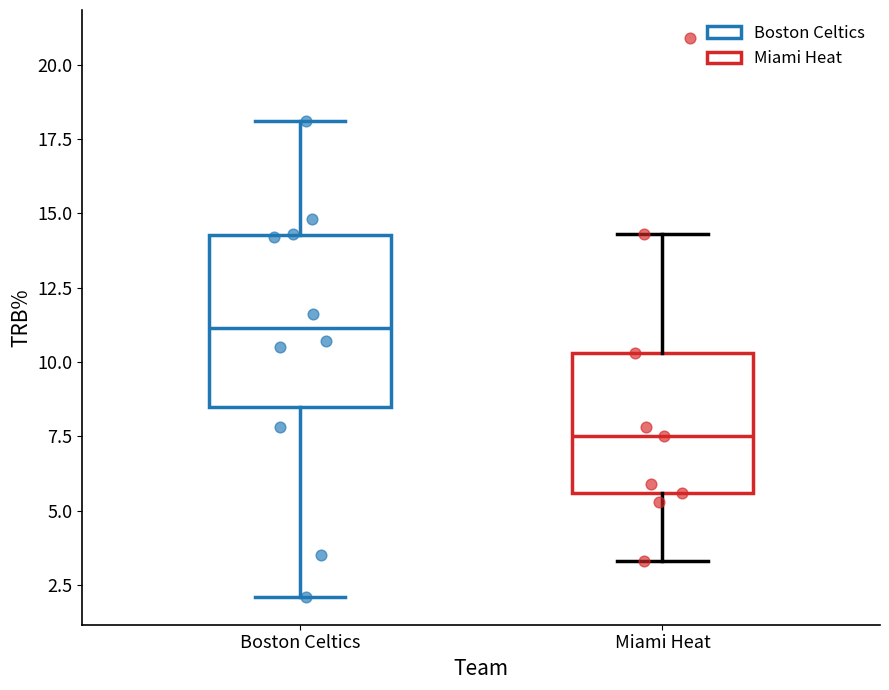

Comparing the boxes themselves (not the whiskers), which one is the tallest?

Boston Celtics